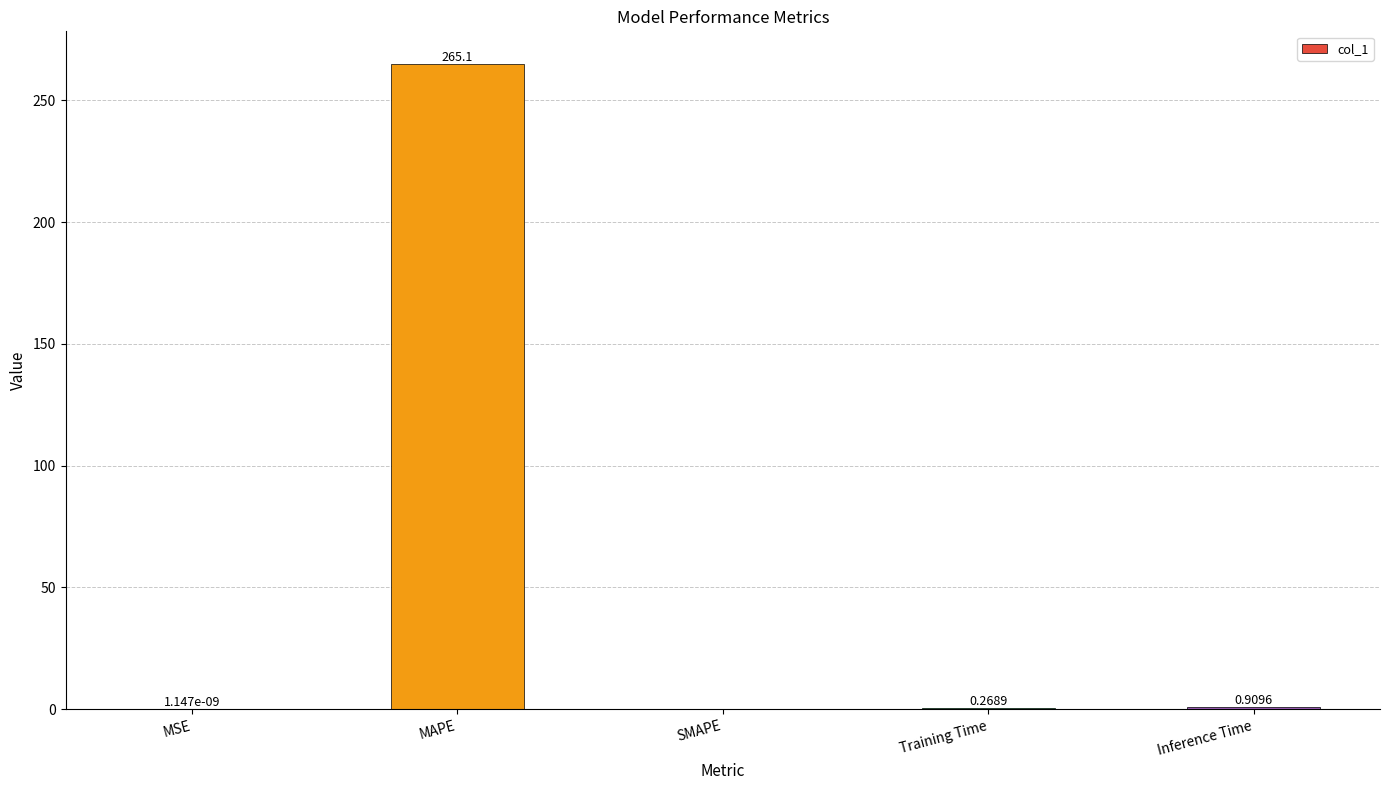

At which category does the chart reach its peak across all series?

MAPE